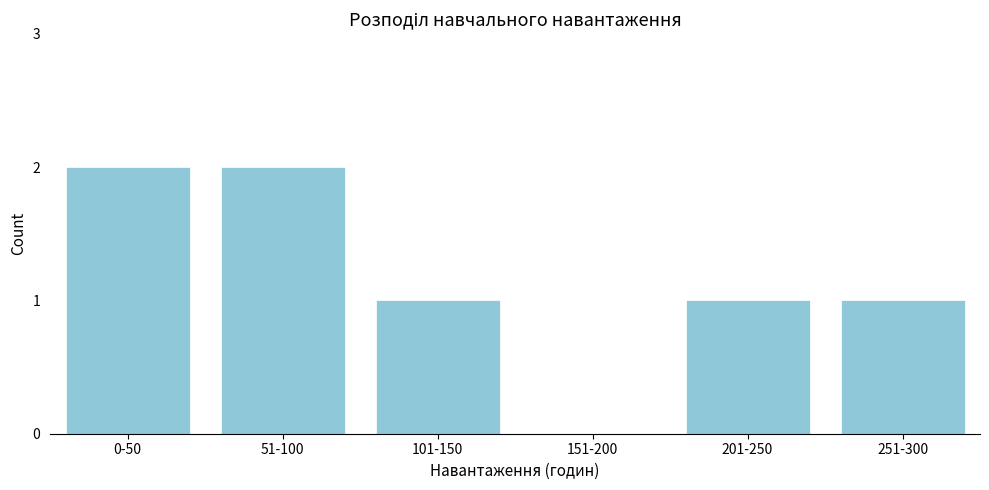

Reading left to right, list all the values displayed in this chart.

0-50=2	51-100=2	101-150=1	151-200=0	201-250=1	251-300=1